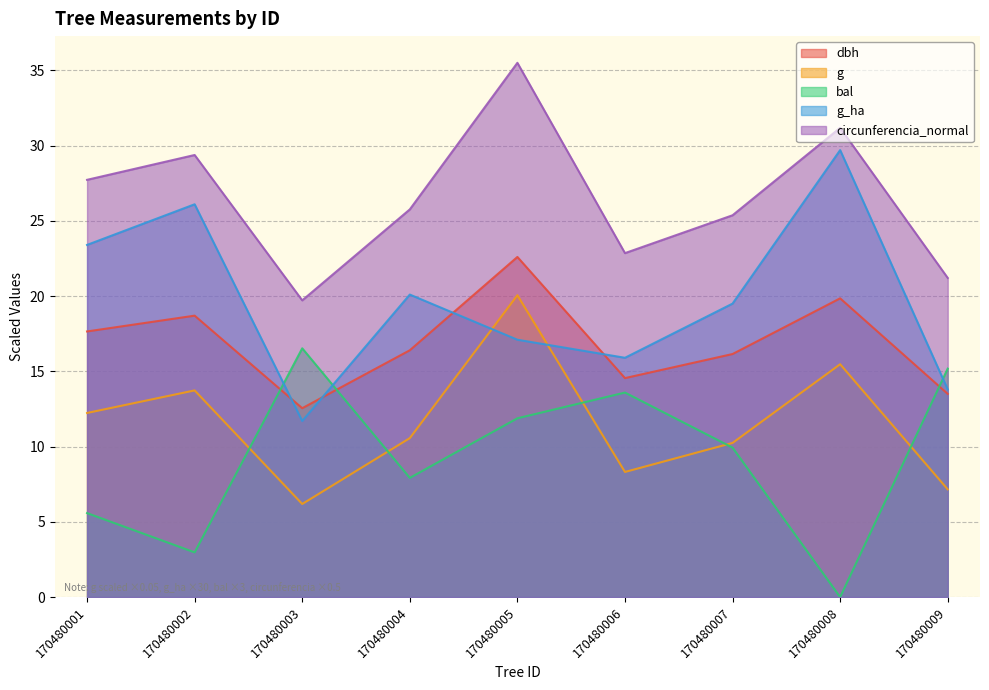

Which category has the lowest value across all series?

170480008